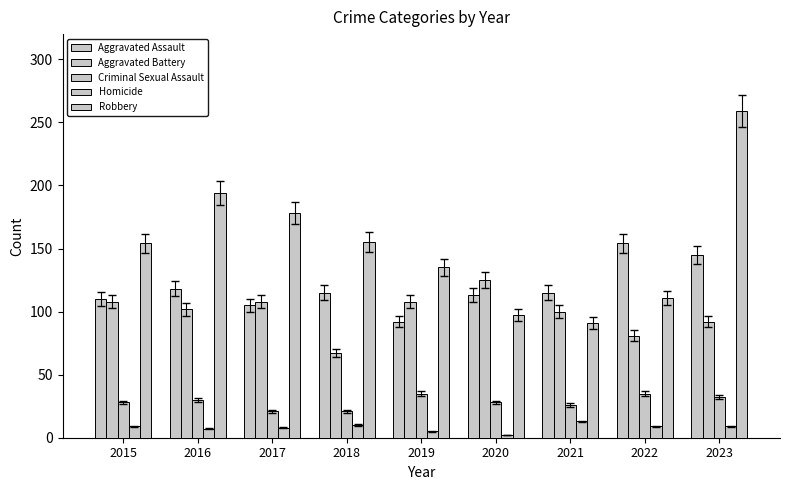

What is the value of the Homicide bar at the 5th from the left?

5